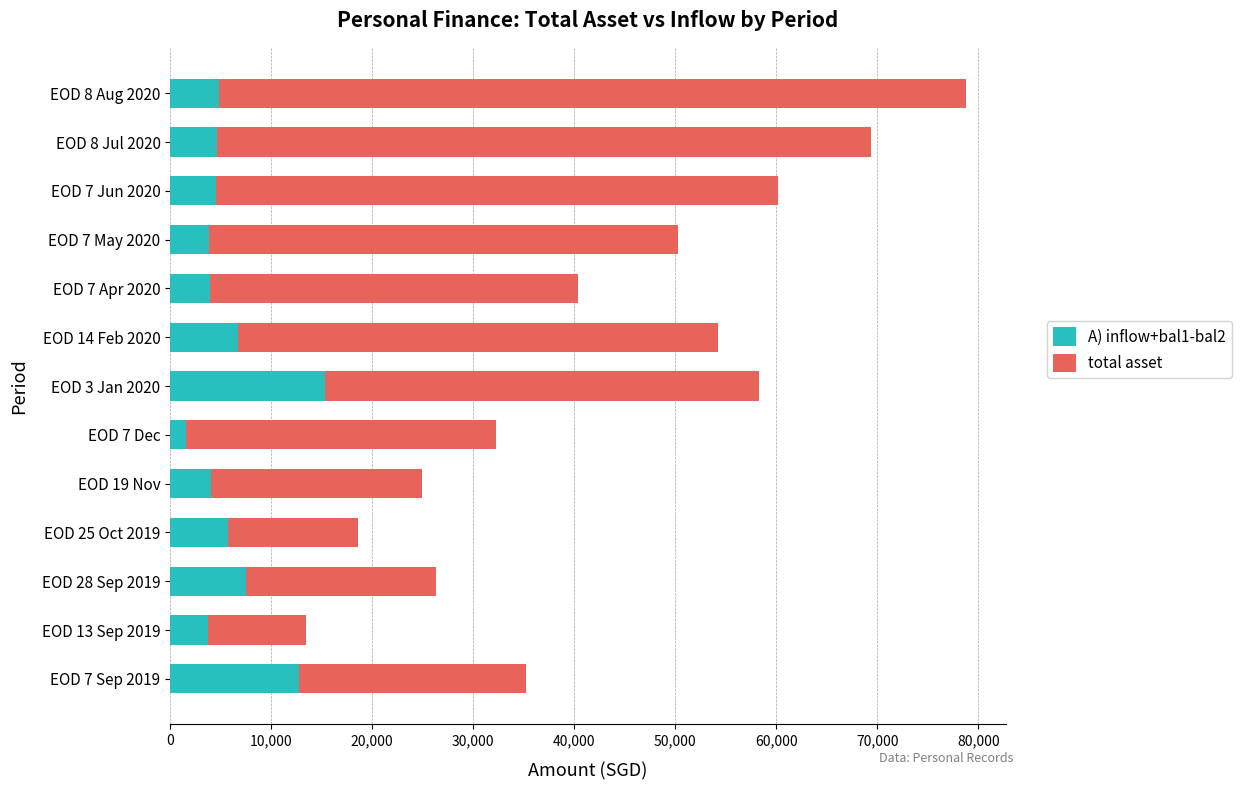

At which label does A) inflow+bal1-bal2 reach its peak?

EOD 3 Jan 2020